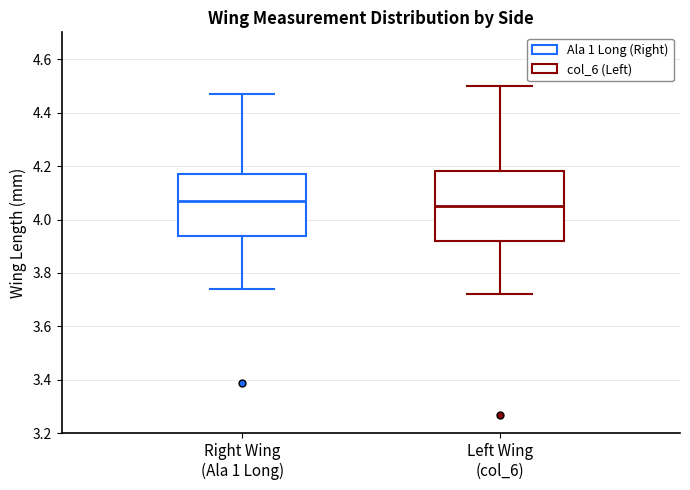

Which box has the highest median line?

Right Wing (Ala 1 Long)